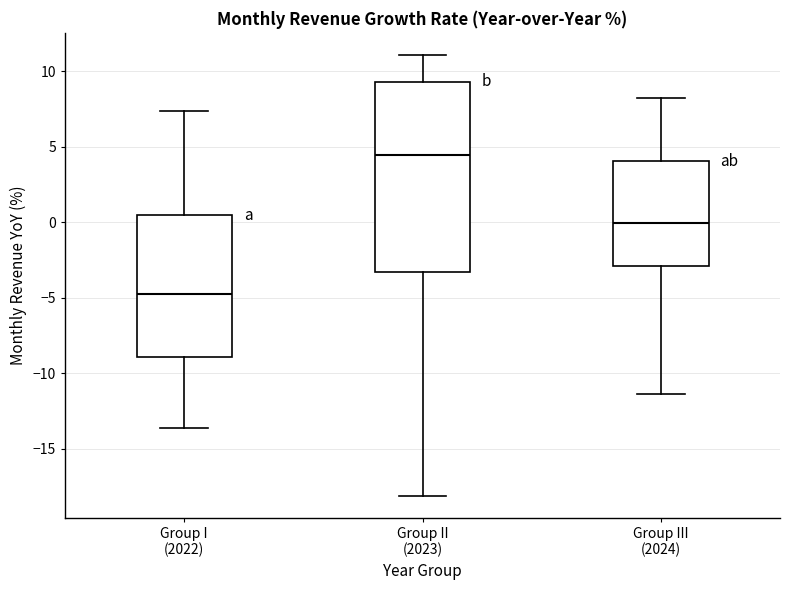

Where does the lower whisker of the box for Group III (2024) end on the y-axis? The values are not printed on the chart, so give them approximately, as read against the axis.

-11.5